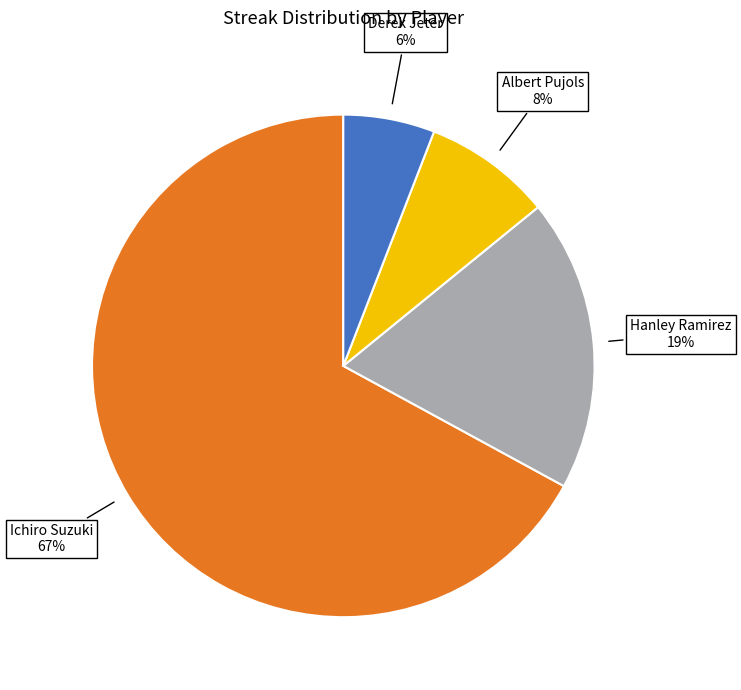

Count the number of slices in the pie.

4